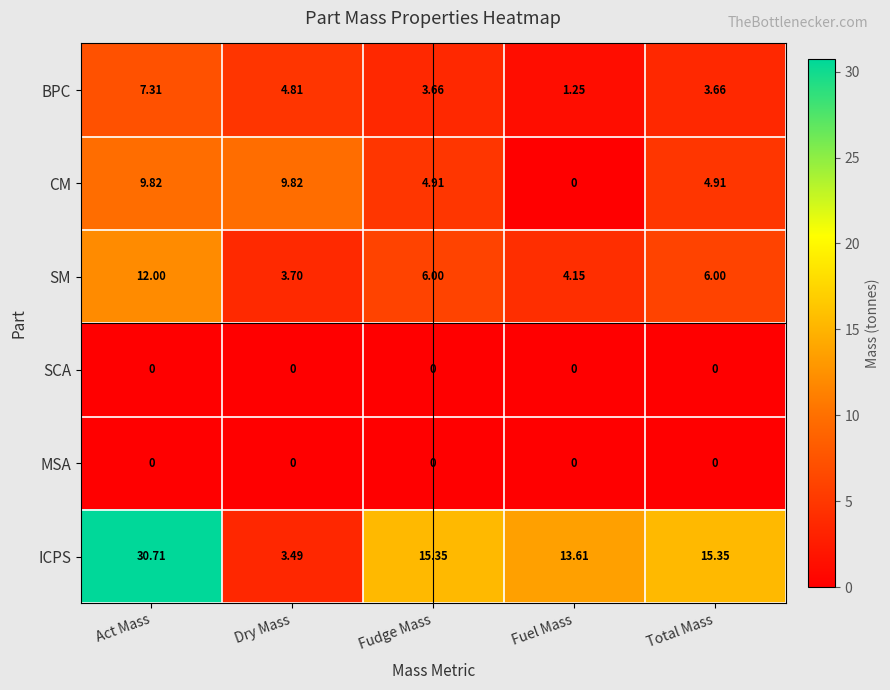

Which series changed the most between Act Mass and Fudge Mass?

ICPS